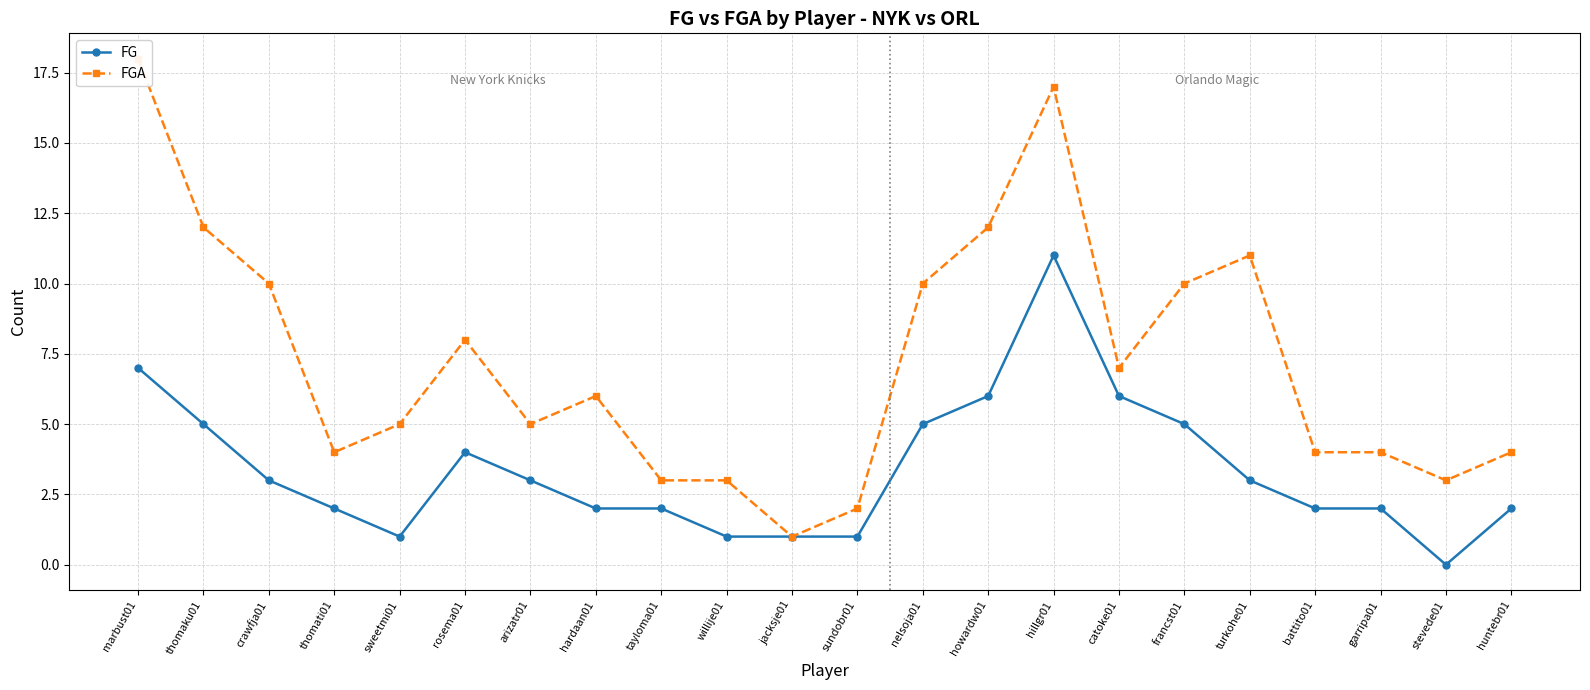

How many interior local peaks does the FGA series have?

4